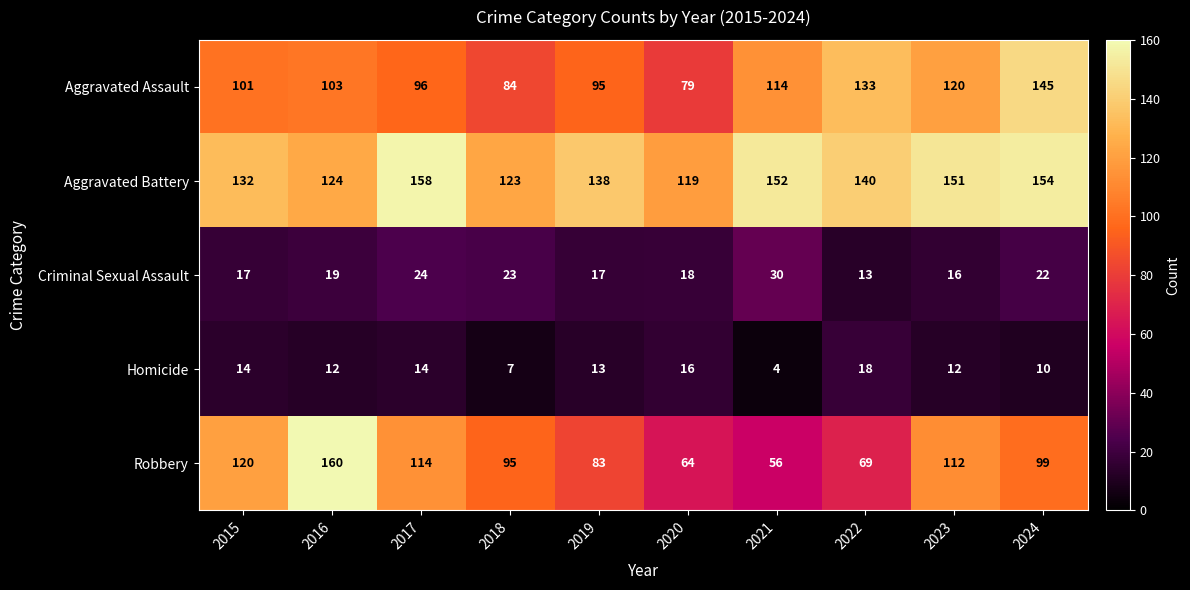

How many categories are shown in the chart?

10